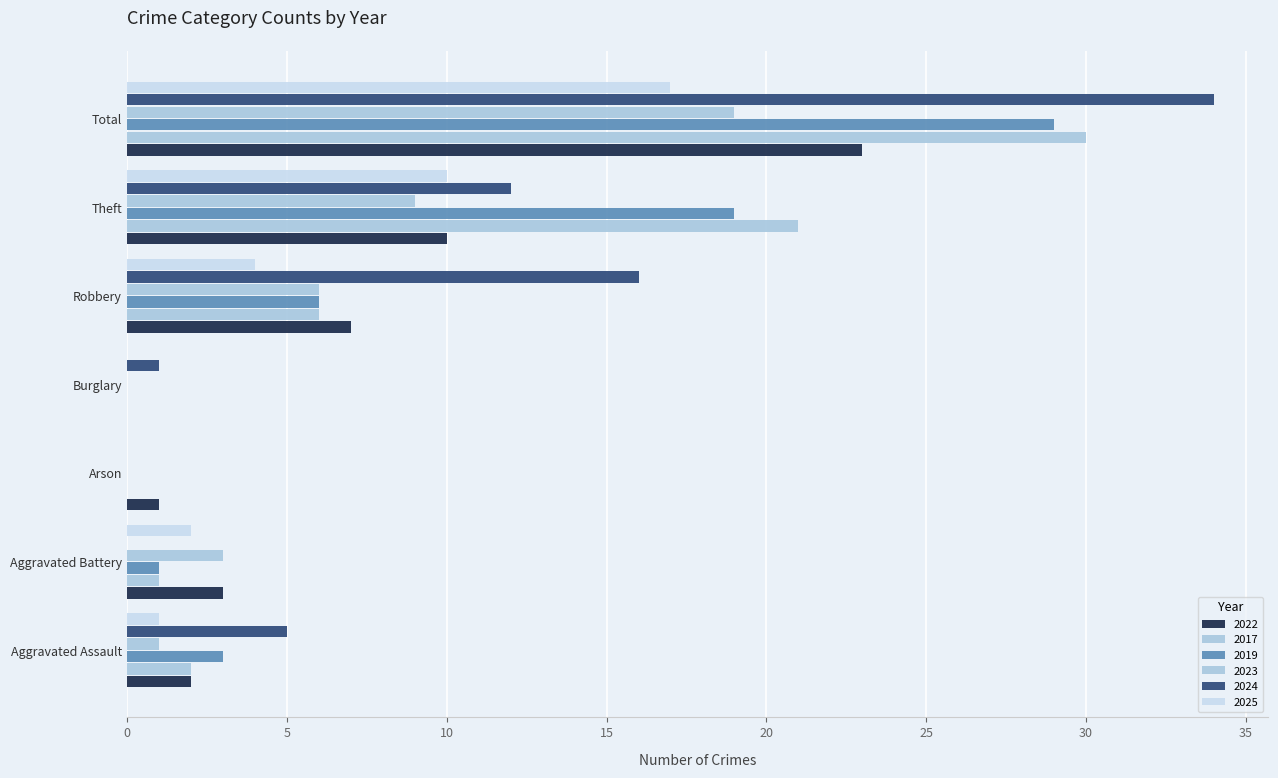

What is the sum of the 2017 values at Arson and Theft?

21